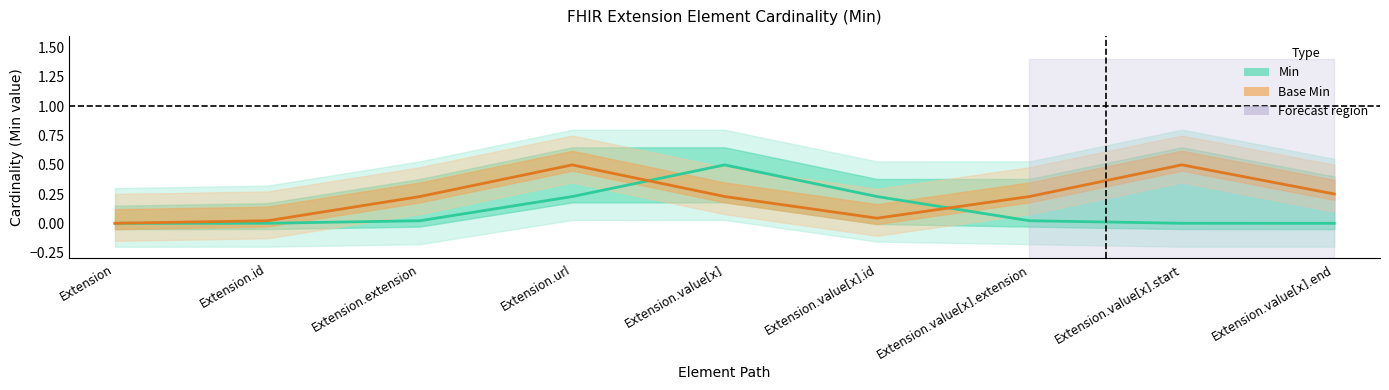

Reading left to right, extract all data points from this chart.

Min: Extension=0.0	Extension.id=0.0	Extension.extension=0.0	Extension.url=0.2	Extension.value[x]=0.5	Extension.value[x].id=0.2	Extension.value[x].extension=0.0	Extension.value[x].start=0.0	Extension.value[x].end=0.0
Base Min: Extension=0.0	Extension.id=0.0	Extension.extension=0.2	Extension.url=0.5	Extension.value[x]=0.2	Extension.value[x].id=0.0	Extension.value[x].extension=0.2	Extension.value[x].start=0.5	Extension.value[x].end=0.3